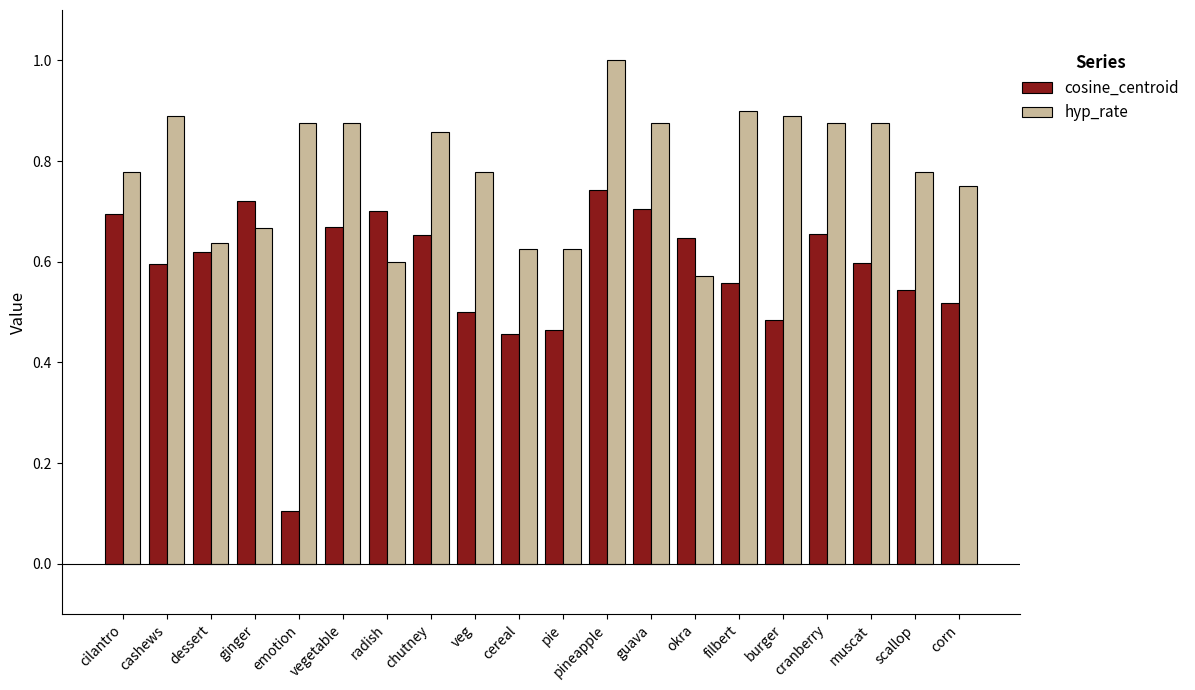

At which label is cosine_centroid closest to 0?

emotion